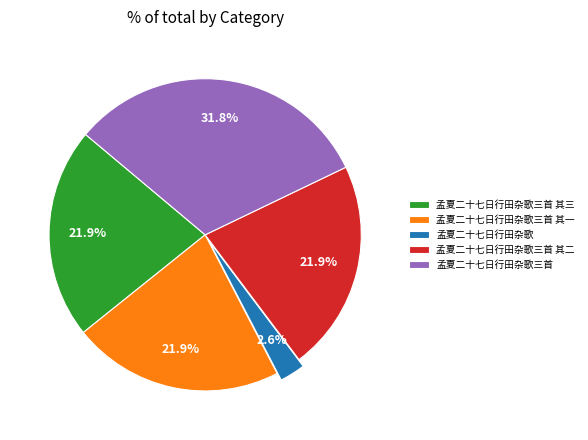

How many slices are in this pie chart?

5